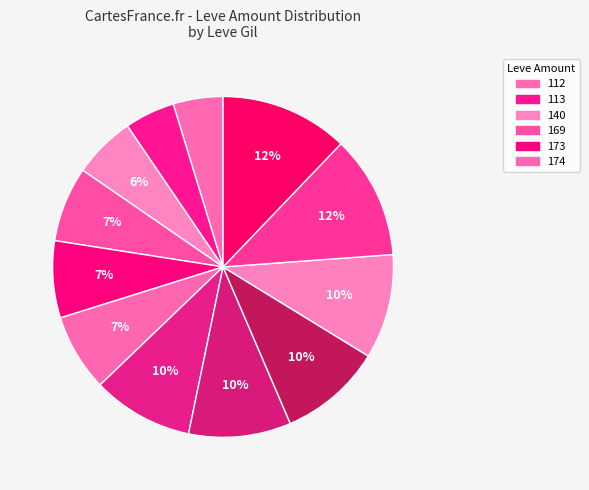

Which category has the smallest portion of the pie?

112